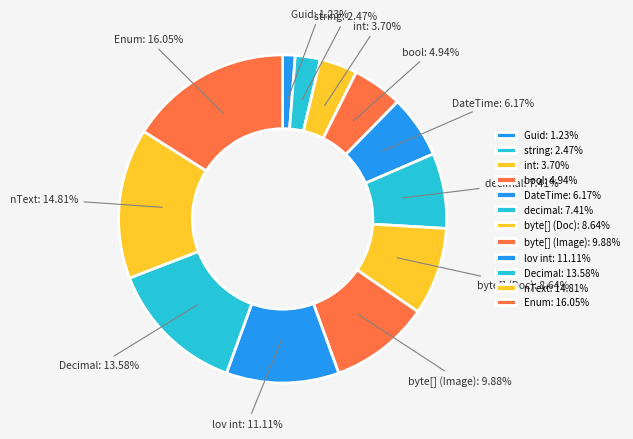

Between bool and byte[] (Image), which is larger?

byte[] (Image)